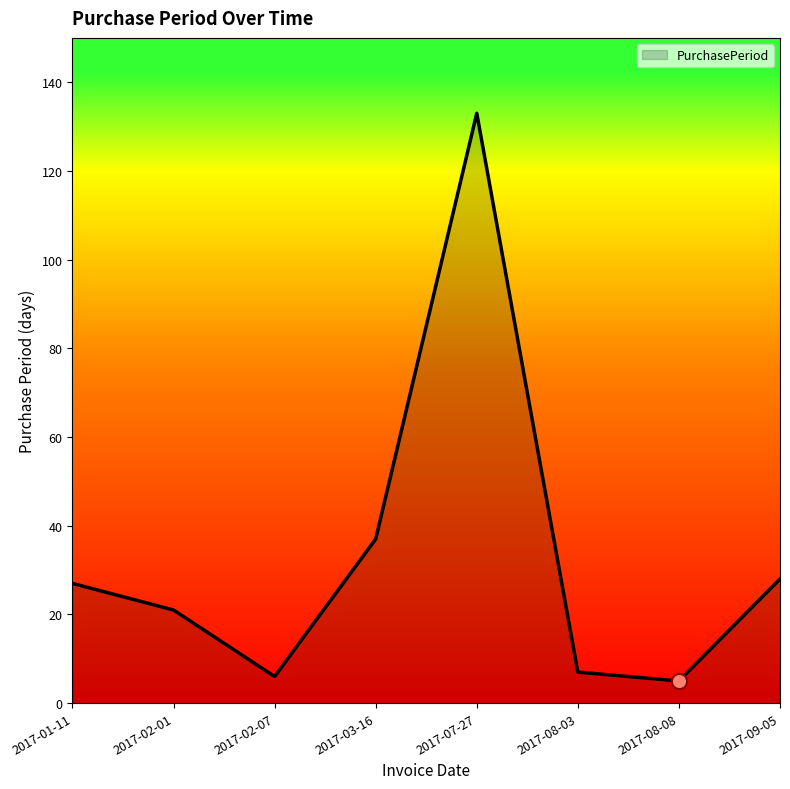

Which has a higher value, 2017-02-07 or 2017-07-27?

2017-07-27